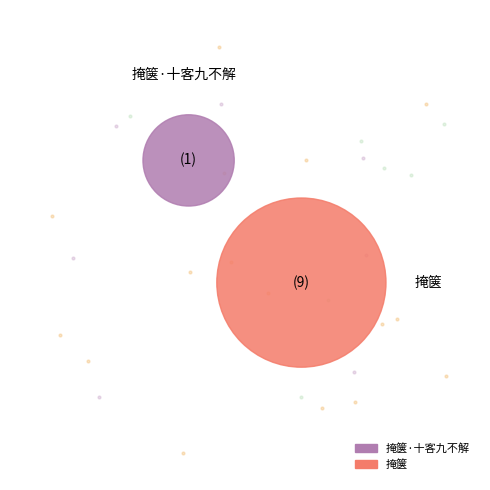

Combined, do 掩箧 and 掩箧·十客九不解 account for over 50%?

Yes